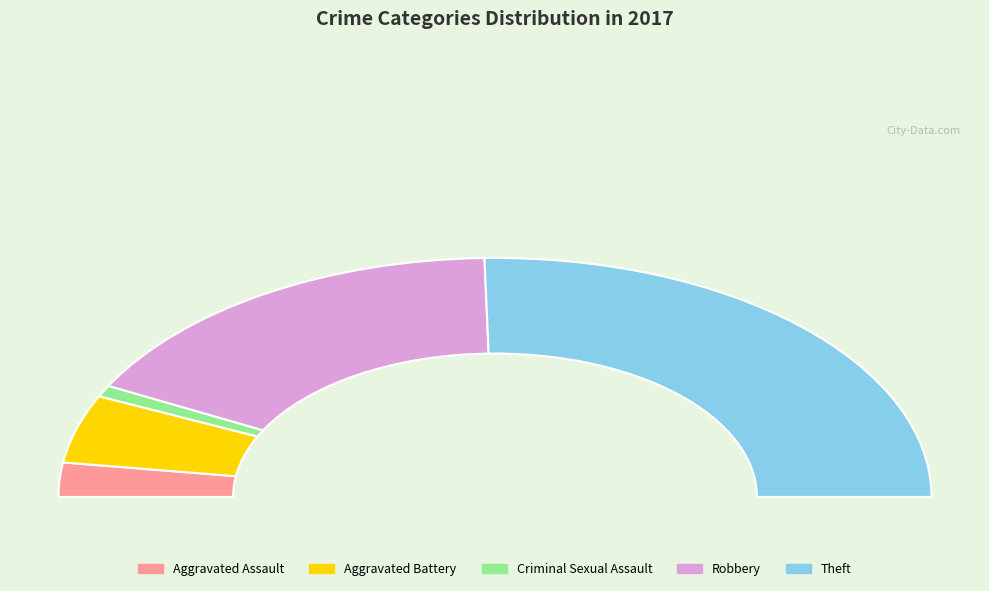

What is the majority slice?

Theft